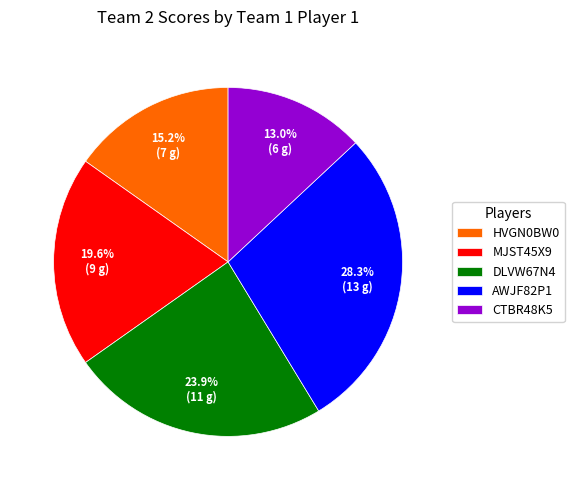

Rank the categories by value from lowest to highest.

CTBR48K5, HVGN0BW0, MJST45X9, DLVW67N4, AWJF82P1